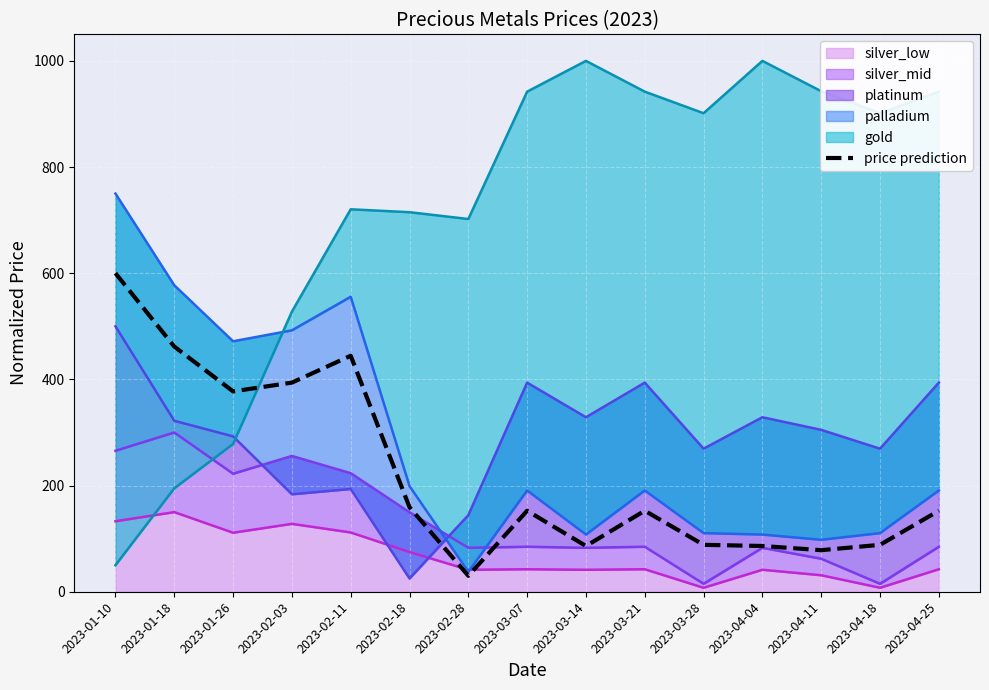

How many values are below 152?

6